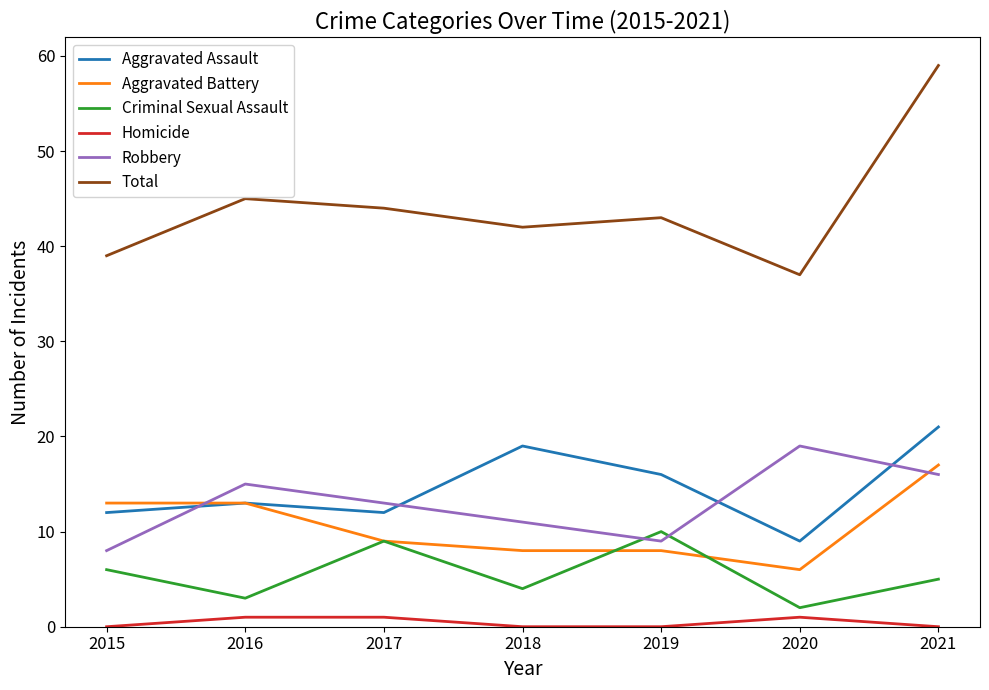

At 2018, list the series in order from largest to smallest.

Total, Aggravated Assault, Robbery, Aggravated Battery, Criminal Sexual Assault, Homicide